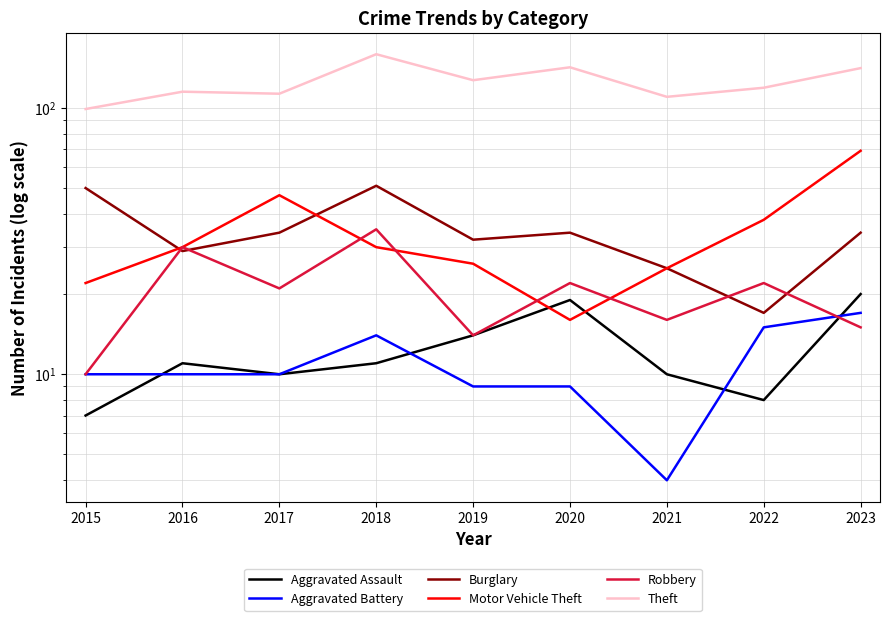

What is the difference between the highest and lowest values at 2018?

148